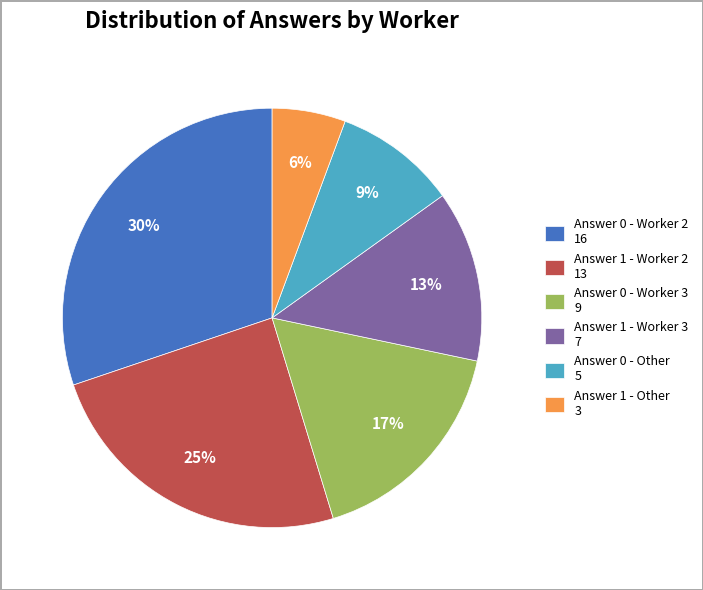

Is the sum of Answer 0 - Other 5 and Answer 0 - Worker 2 16 greater than half?

No